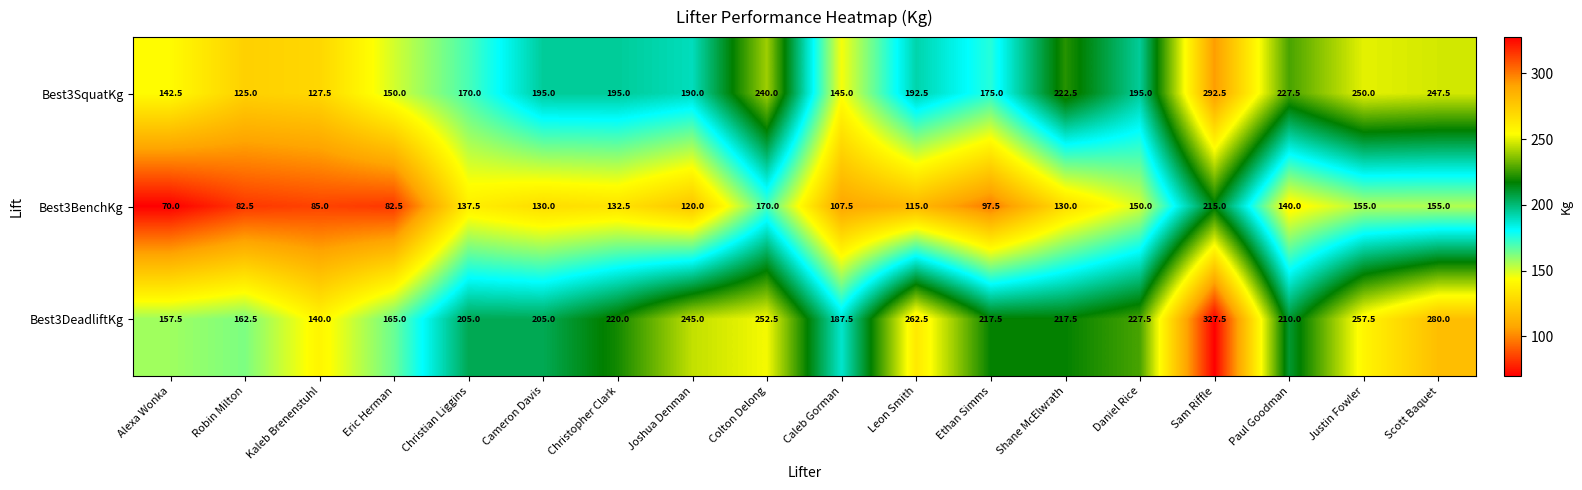

Where does the Best3DeadliftKg series first go above 217?

Christopher Clark